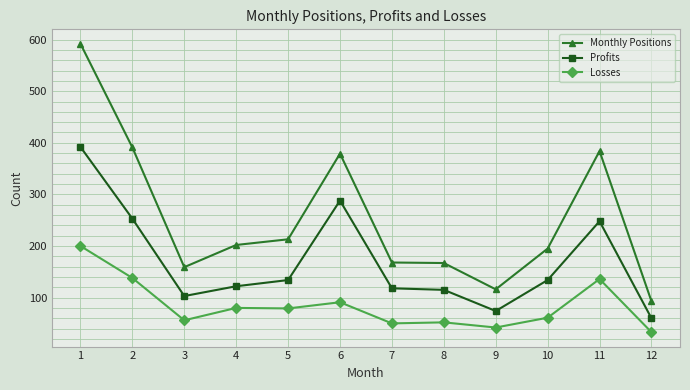

True or false: Losses and Profits cross at least once.

False